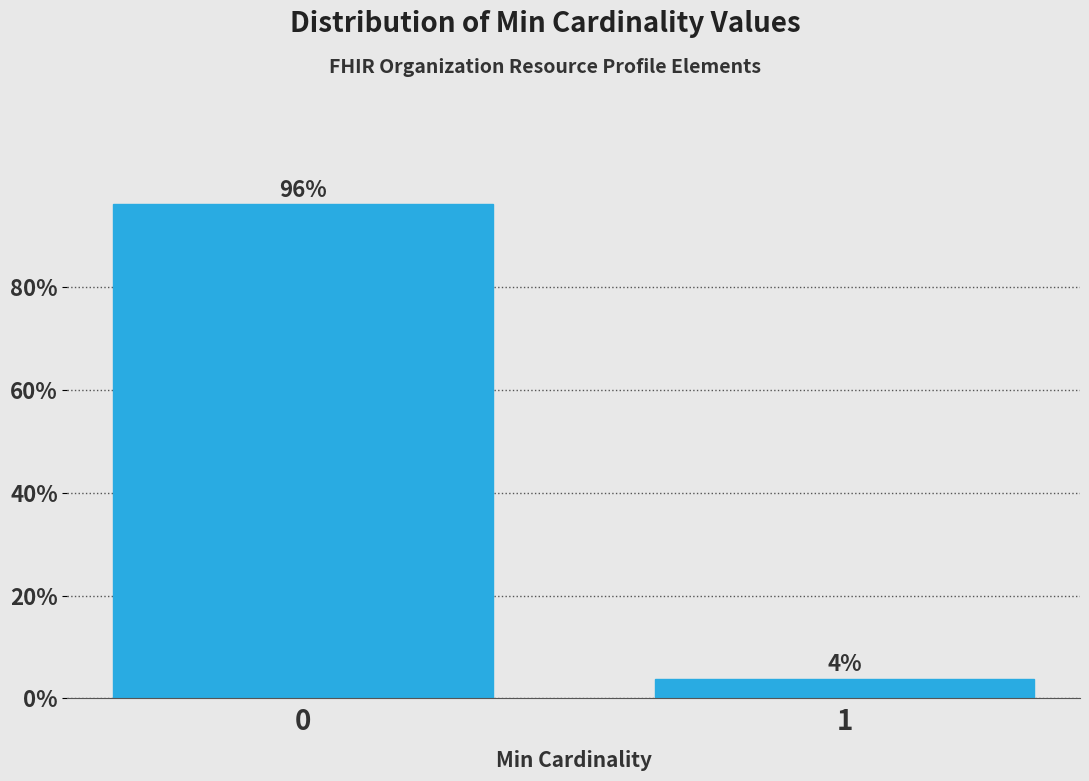

Rank the categories by value from highest to lowest.

0, 1